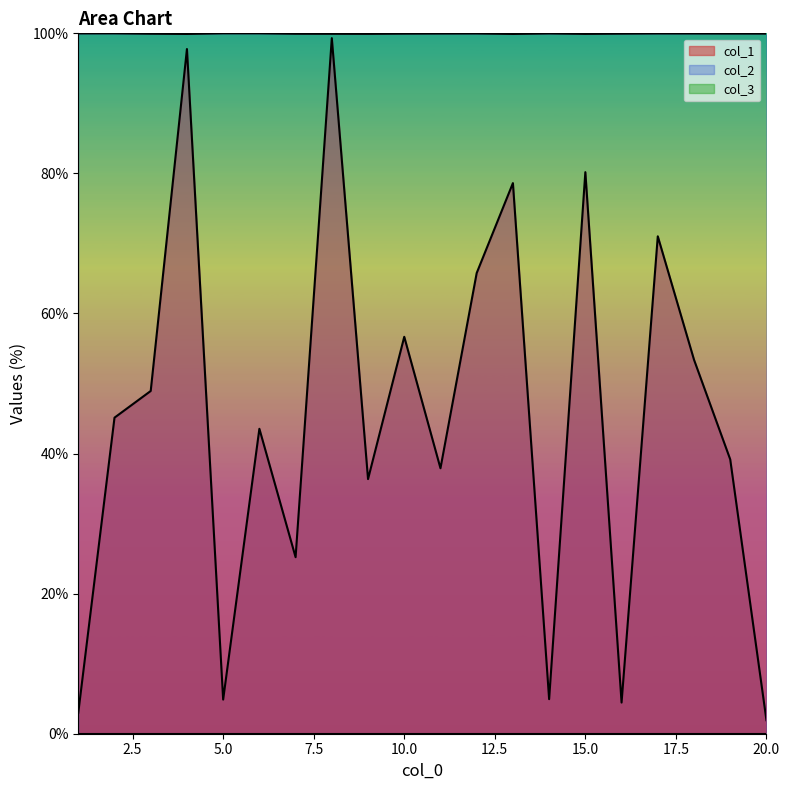

What is the value of the col_1 point at the 4th from the left?

97.8